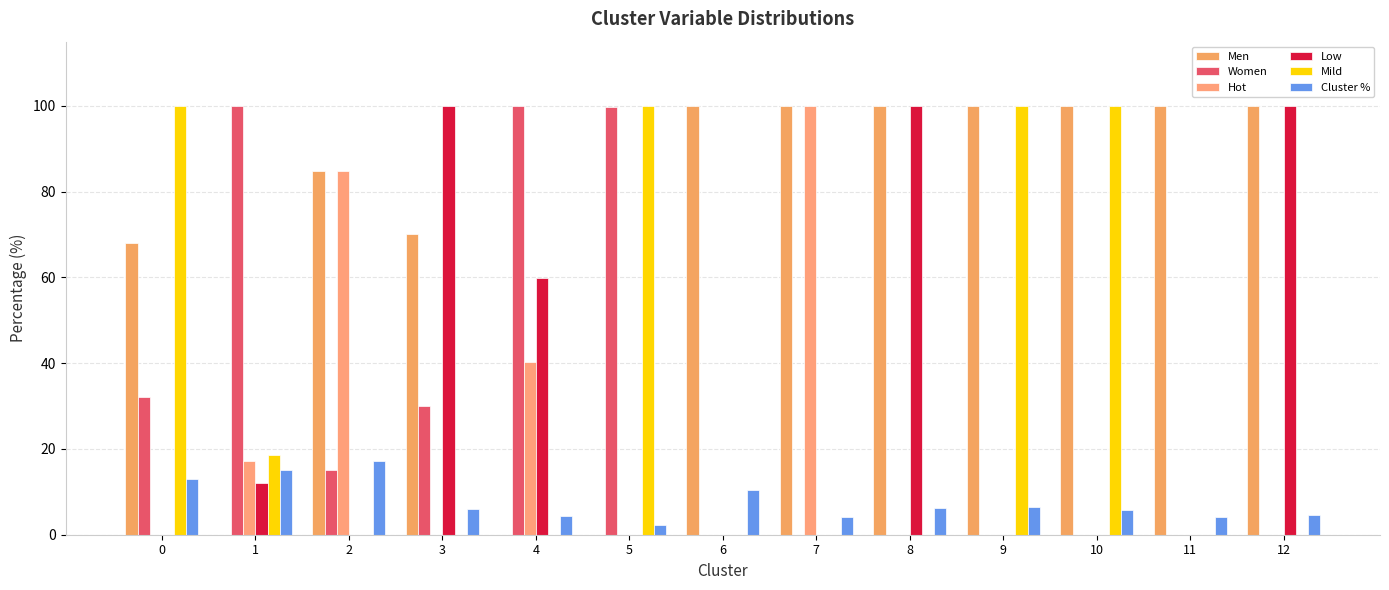

Count the number of categories in the chart.

13